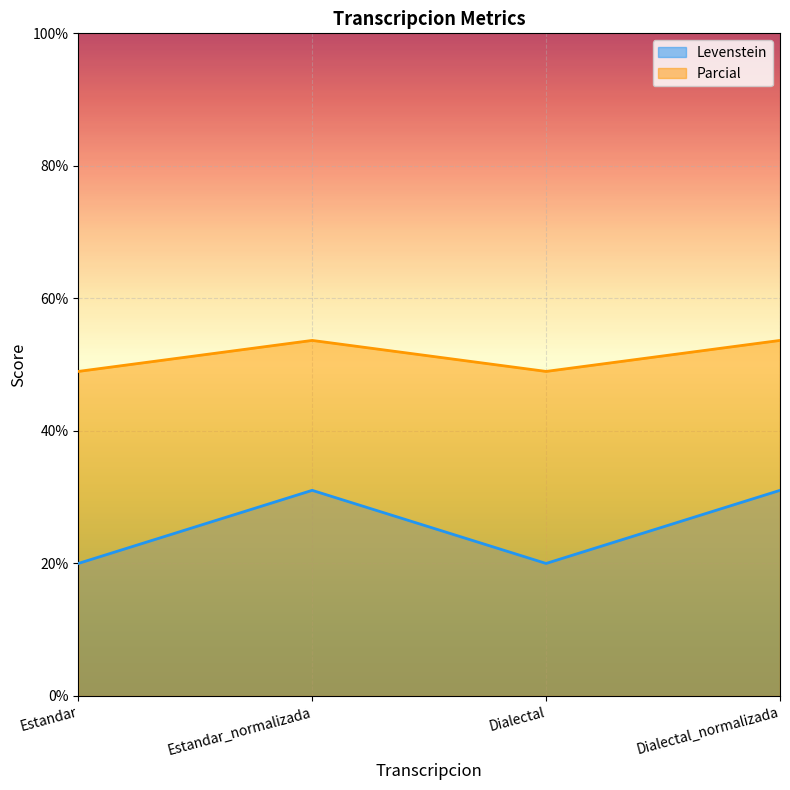

How many distinct data groups are displayed?

2